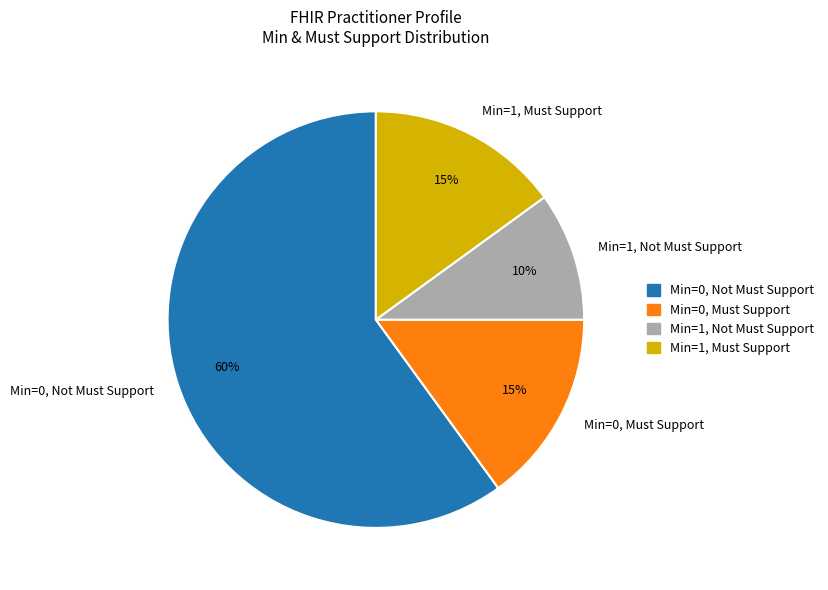

True or false: Min=1, Must Support accounts for 4% of the total.

False